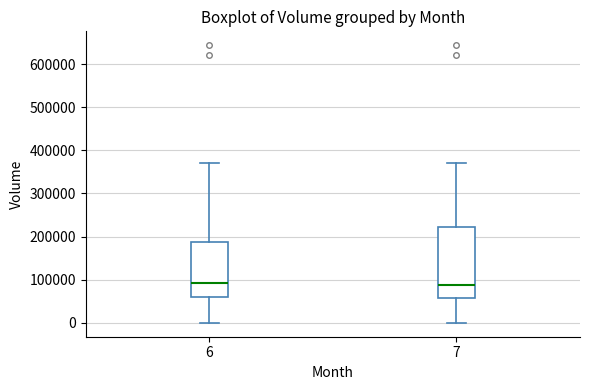

Where is the upper edge of the box at x = 7 on the y-axis? The values are not printed on the chart, so give them approximately, as read against the axis.

220000